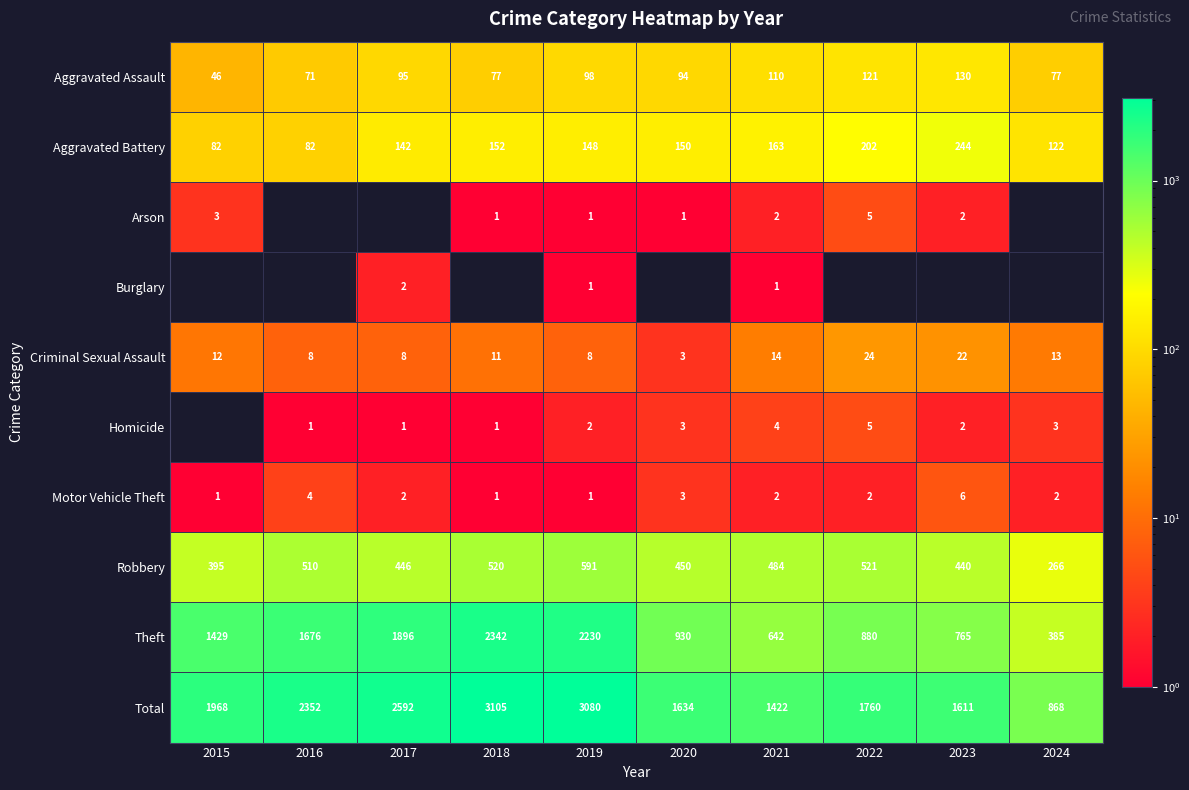

What is the lowest value of the Motor Vehicle Theft series?

1